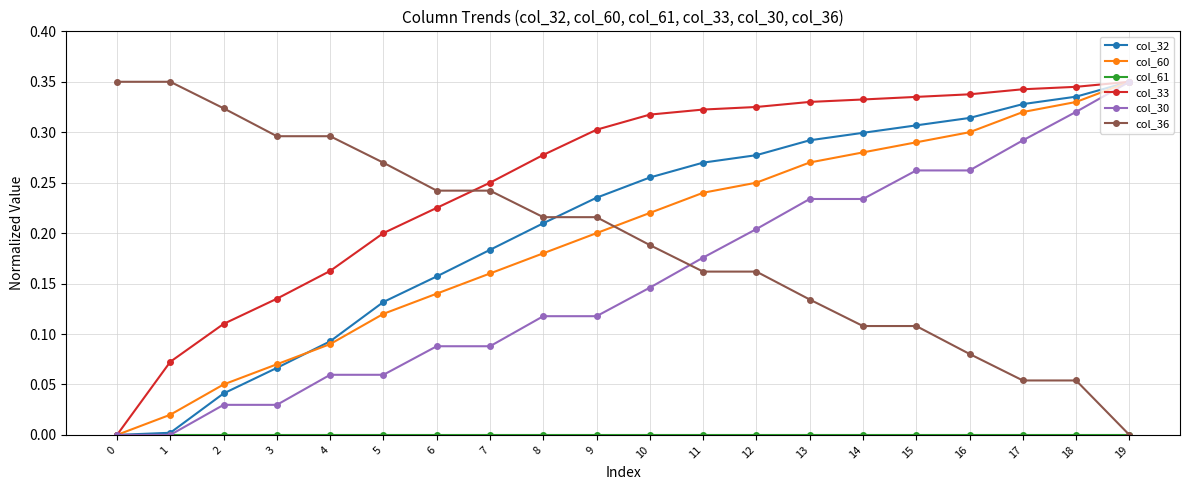

How many intersections are there between col_36 and col_30?

1